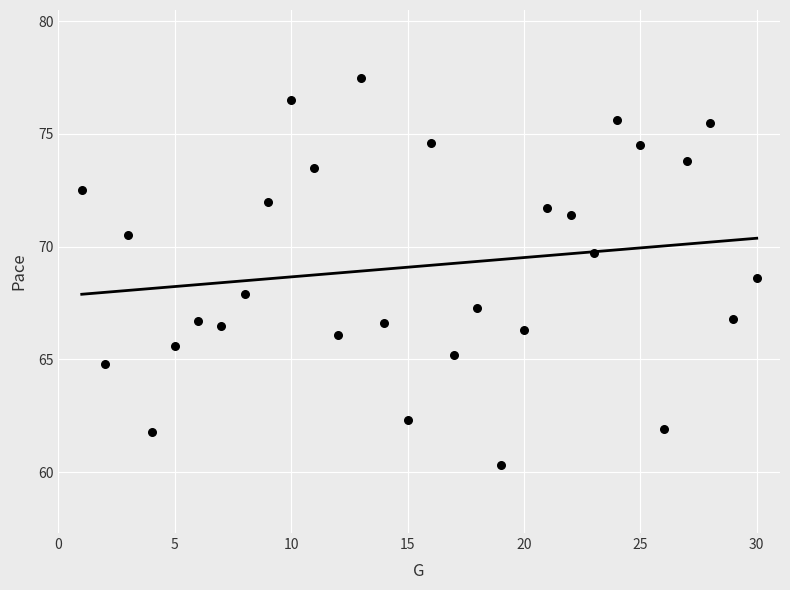

What is the range of X values (max minus min)?

29.0